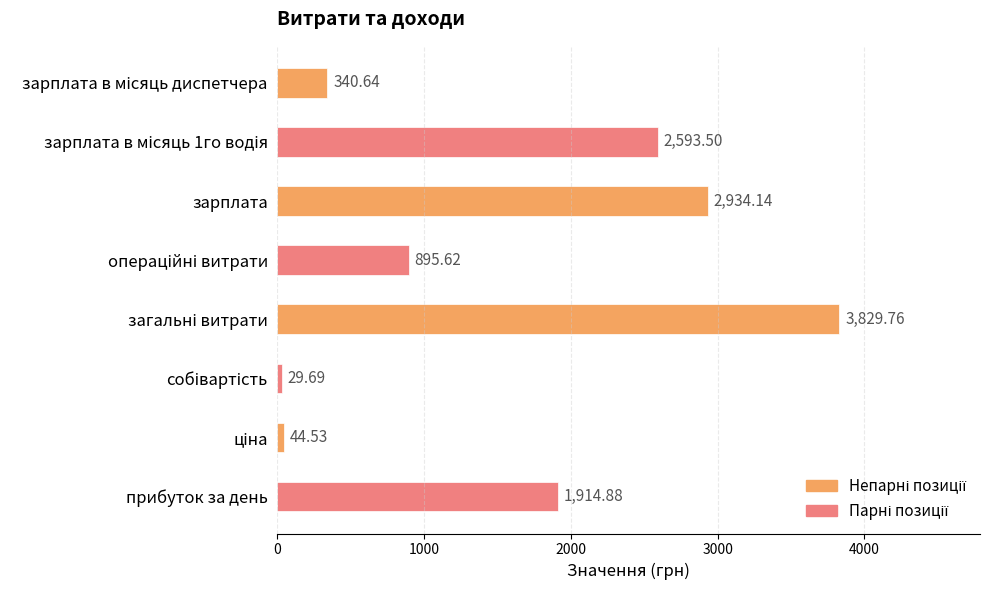

Approximately how many times larger is the value at зарплата в місяць 1го водія compared to зарплата?

0.9